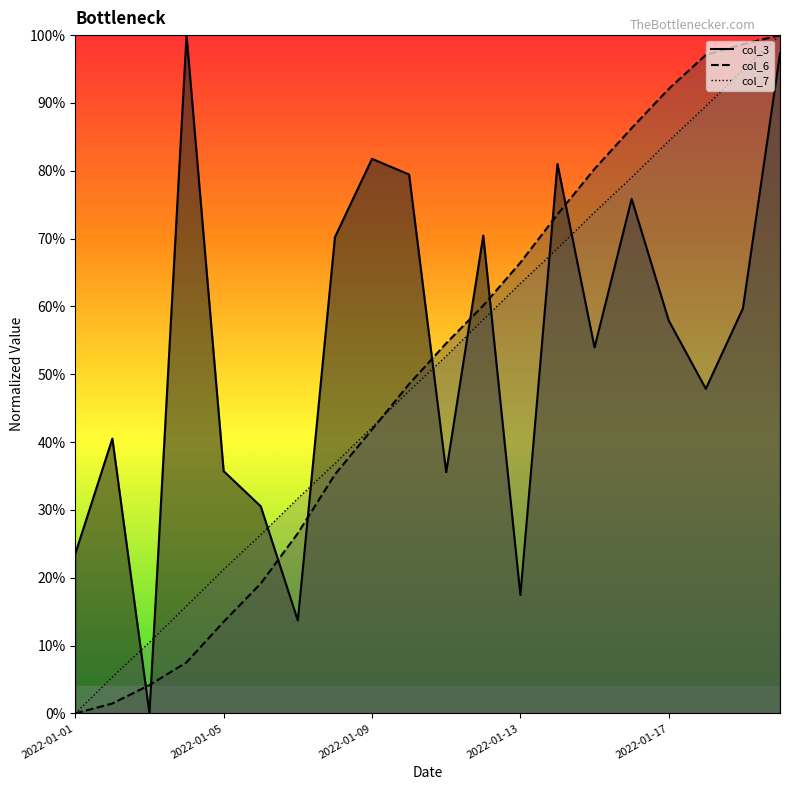

What is the sum of the col_6 values at 2022-01-20 and 2022-01-16?

1.9